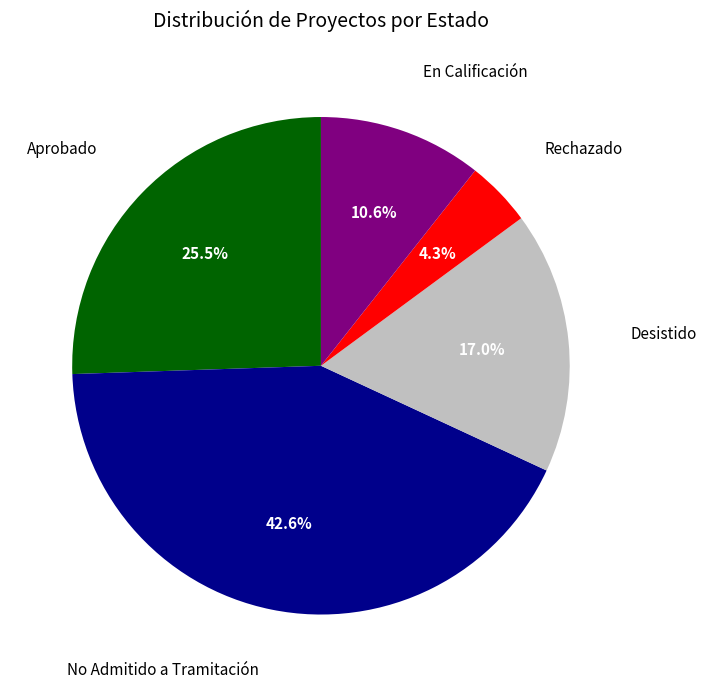

Does any single category account for the majority?

No